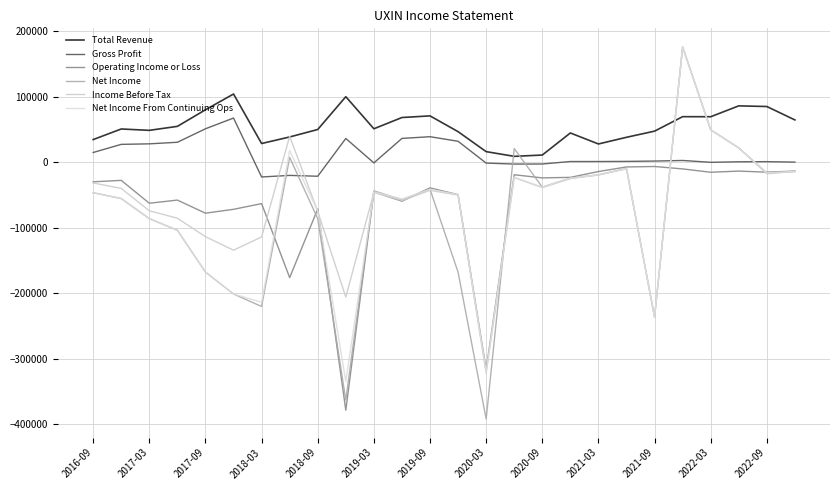

Does the chart display data point markers on the line(s)?

No